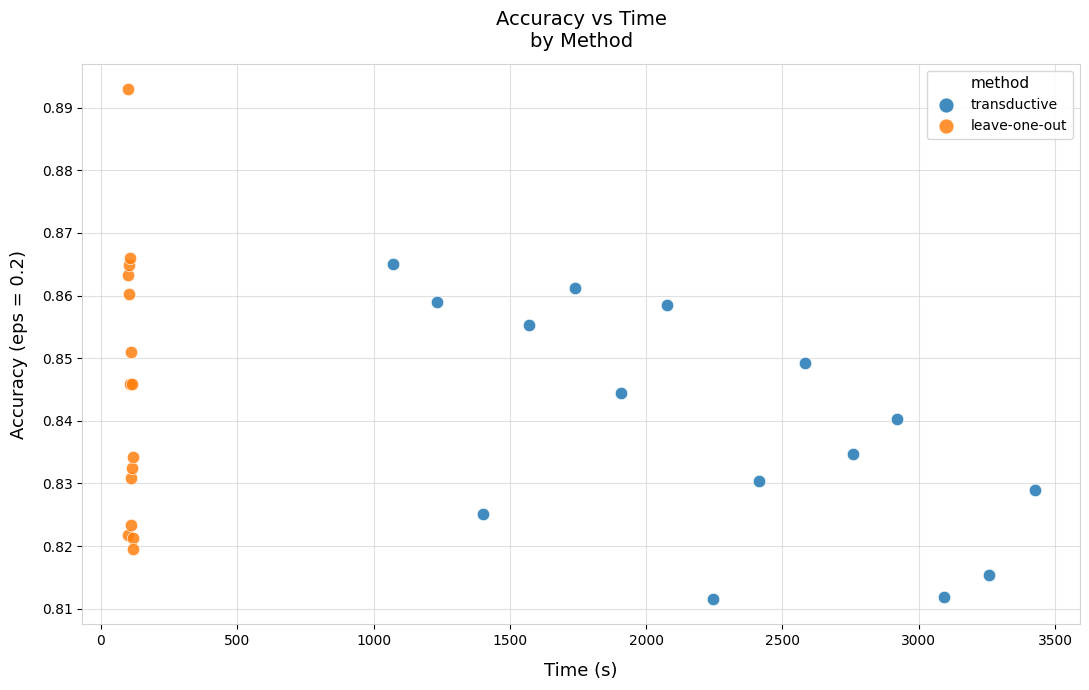

Which series has the largest Y range (max minus min)?

leave-one-out